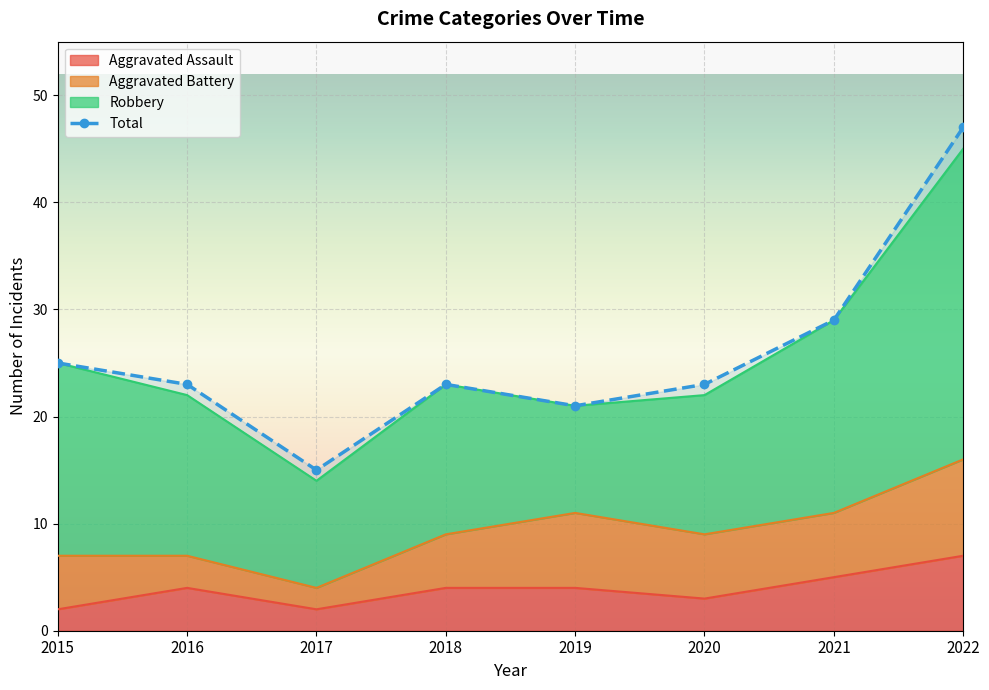

What is the sum of the Aggravated Assault values at 2021 and 2017?

7